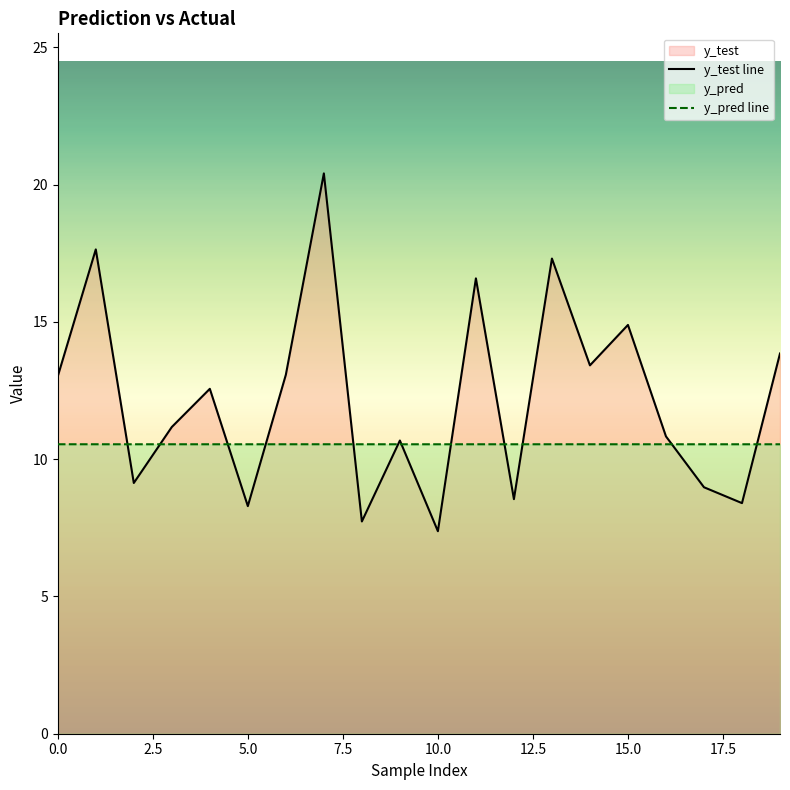

Reading left to right, extract all data points from this chart.

y_test: 13.0	17.6	9.1	11.2	12.6	8.3	13.1	20.4	7.7	10.7	7.4	16.6	8.5	17.3	13.4	14.9	10.8	9.0	8.4	13.9
y_pred: 10.5	10.5	10.5	10.5	10.5	10.5	10.5	10.5	10.5	10.5	10.5	10.5	10.5	10.5	10.5	10.5	10.5	10.5	10.5	10.5